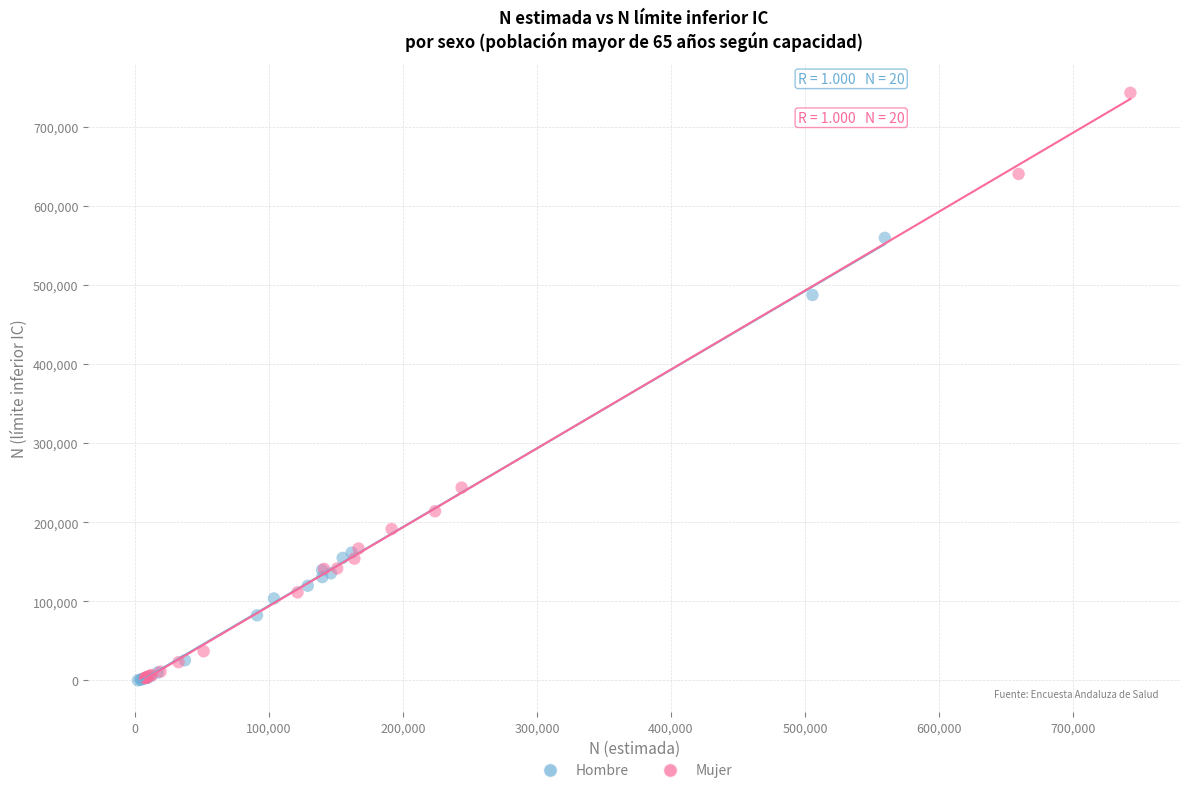

What are all the series names shown in the legend?

Hombre, Mujer